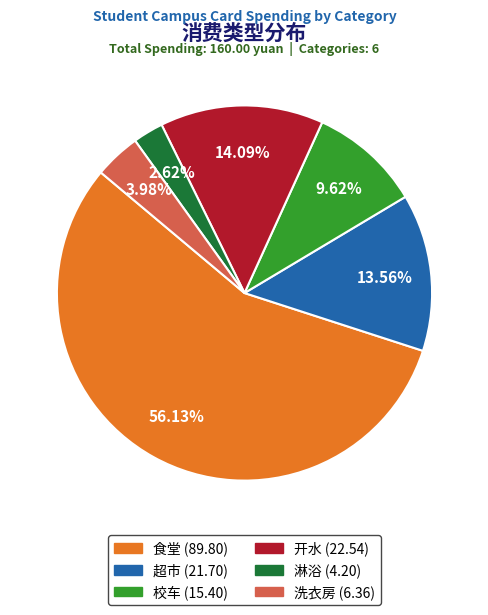

What is the largest slice in the pie chart?

食堂